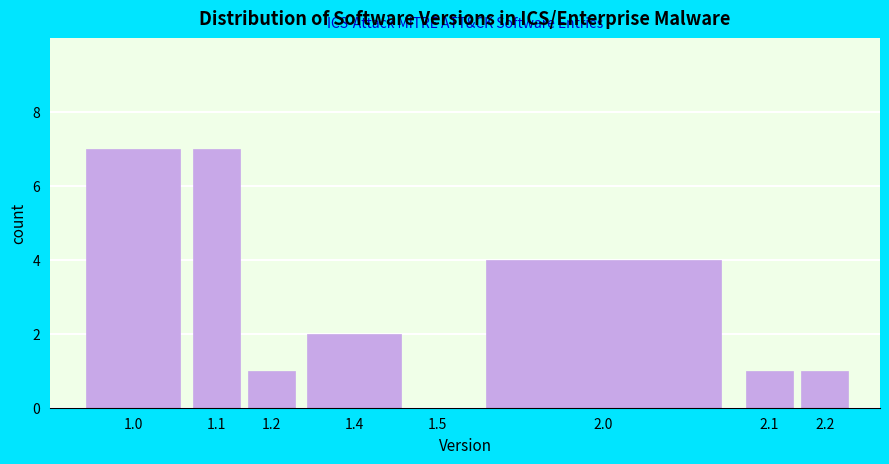

Reading right to left, extract all data points from this chart.

2.2=1	2.1=1	2.0=4	1.5=0	1.4=2	1.2=1	1.1=7	1.0=7